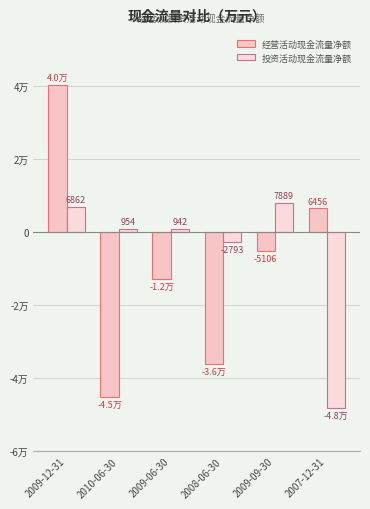

Where is 投资活动现金流量净额 nearest to the value -20172?

2008-06-30